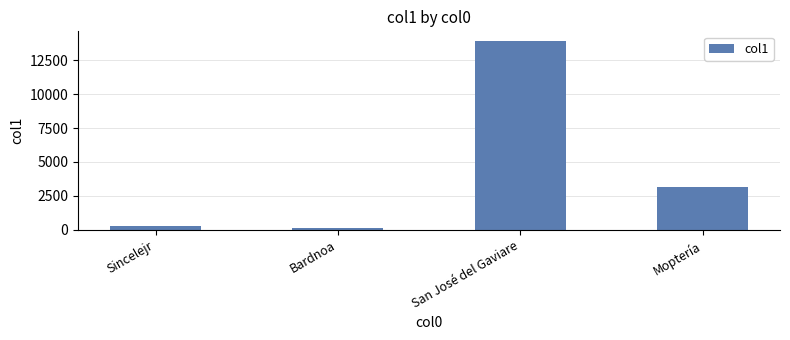

What is the approximate value at Bardnoa?

128.1